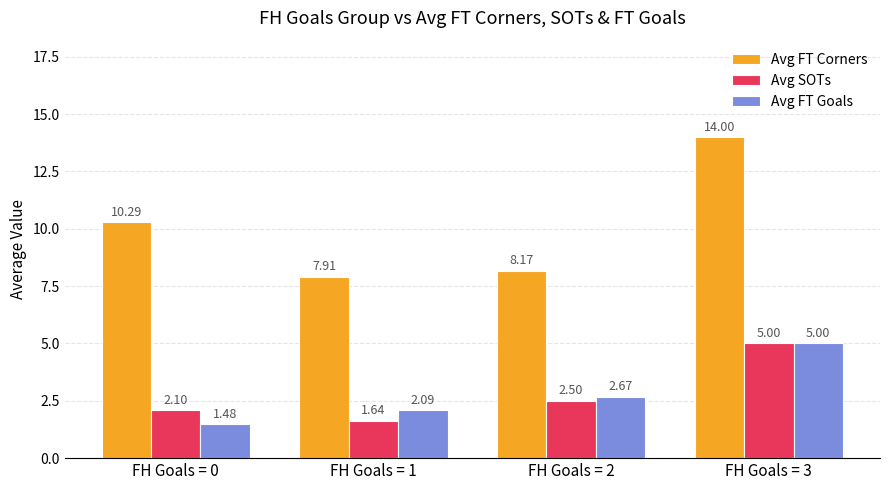

How many values in the Avg SOTs series exceed 2?

3